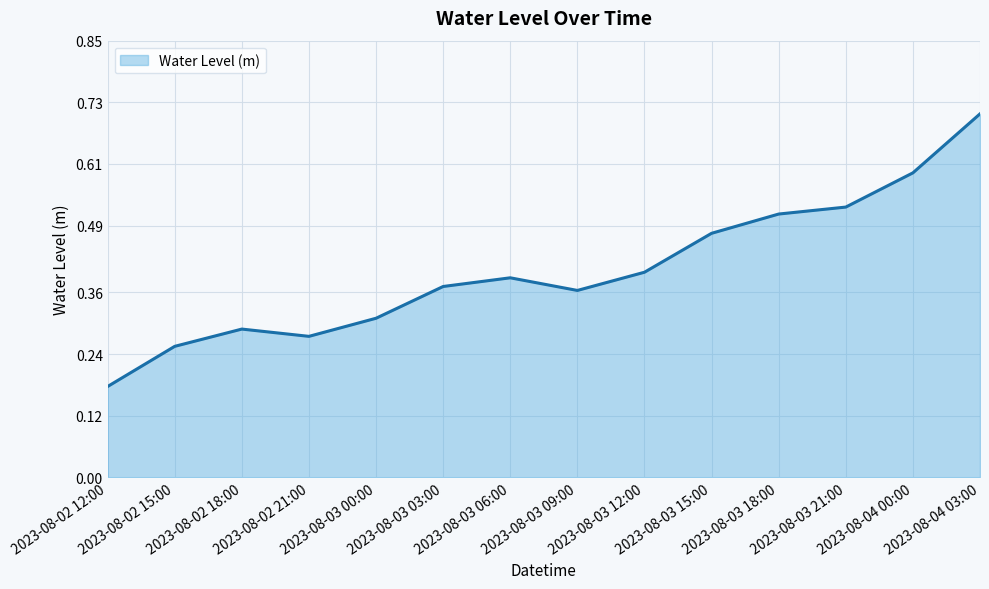

How many values are between 0 and 1?

14